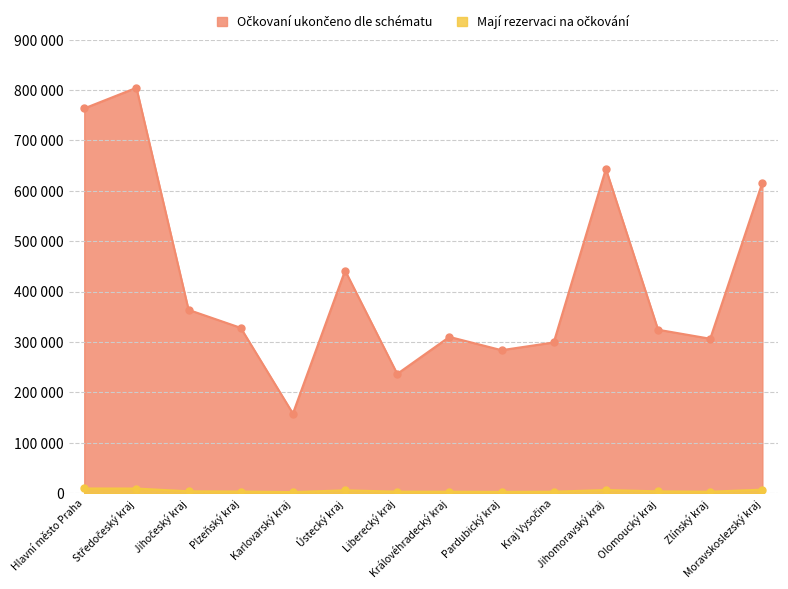

Which label corresponds to the smallest value in the chart?

Karlovarský kraj